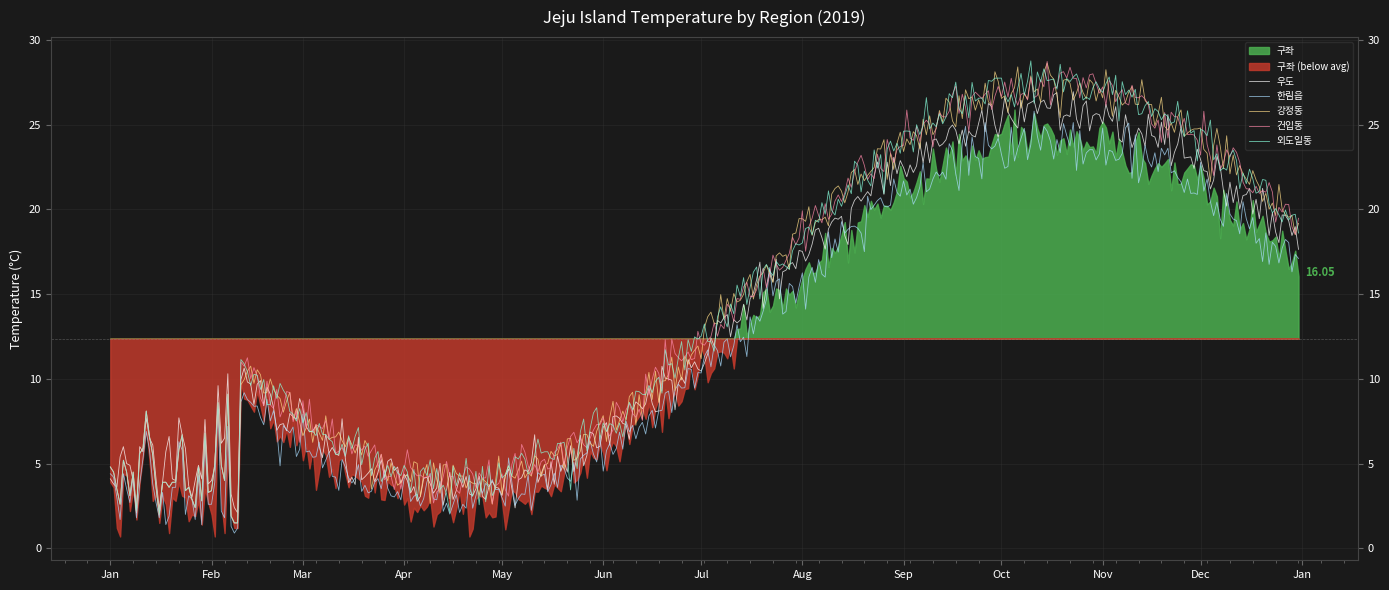

True or false: 건입동 has more than 0 points higher than both neighbors.

True